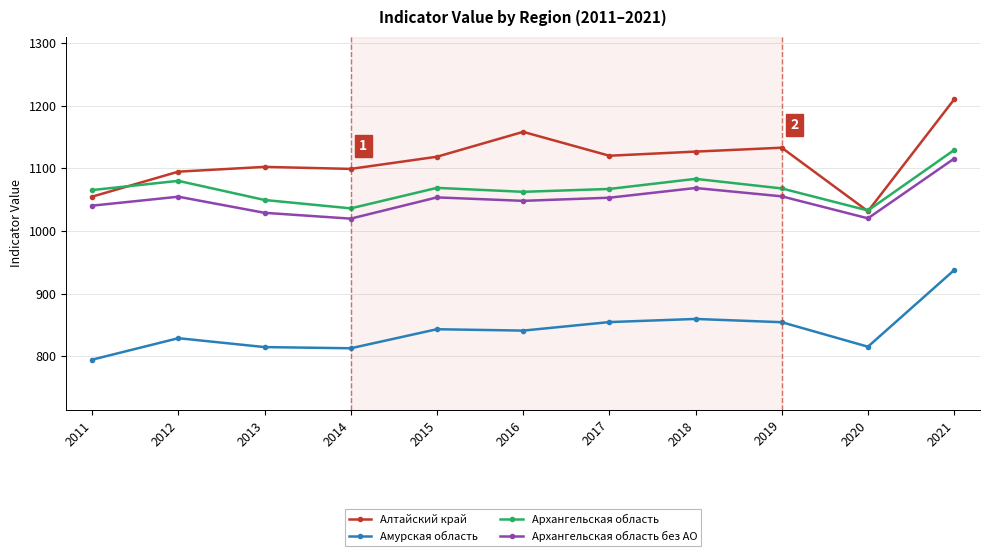

What is the highest value of the Алтайский край series?

1209.9